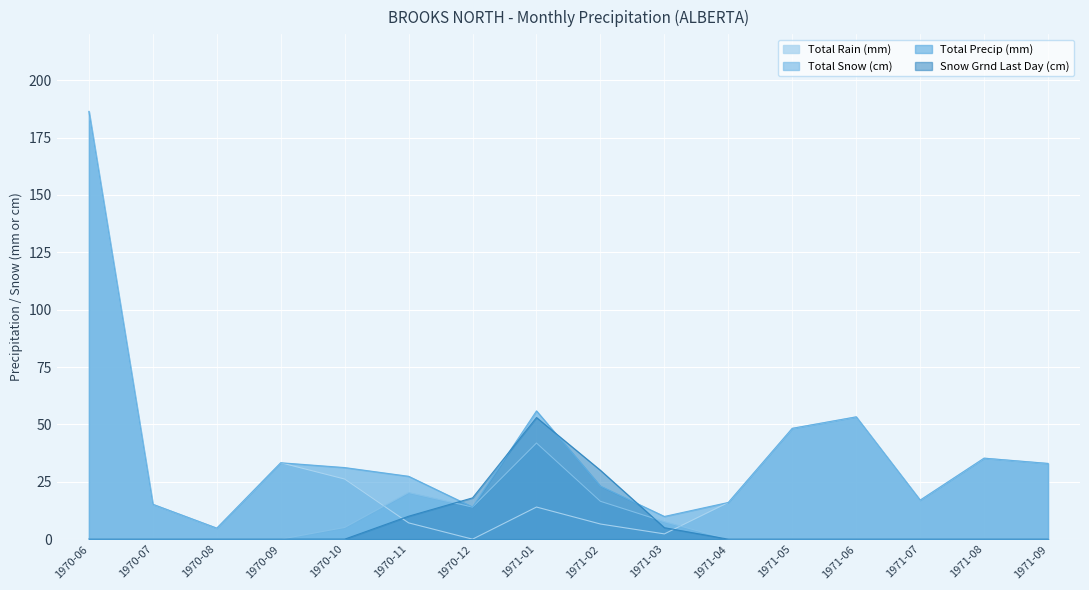

At which category does the chart reach its peak across all series?

1970-06